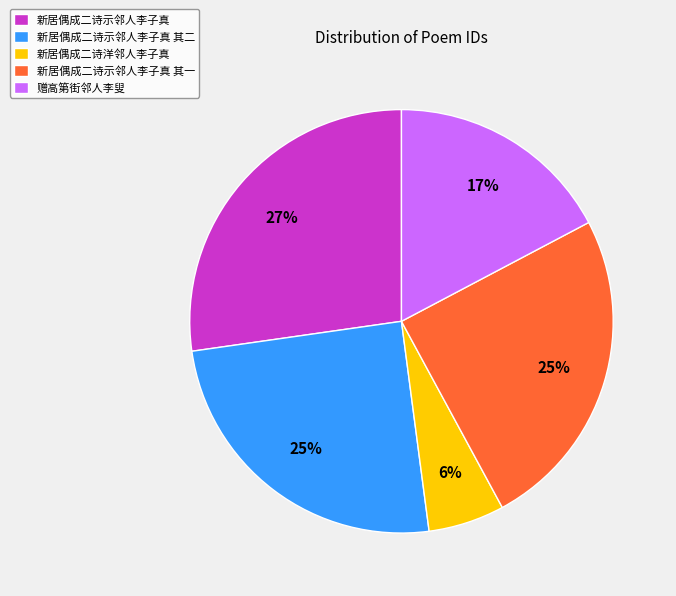

Is there a majority slice in this chart?

No